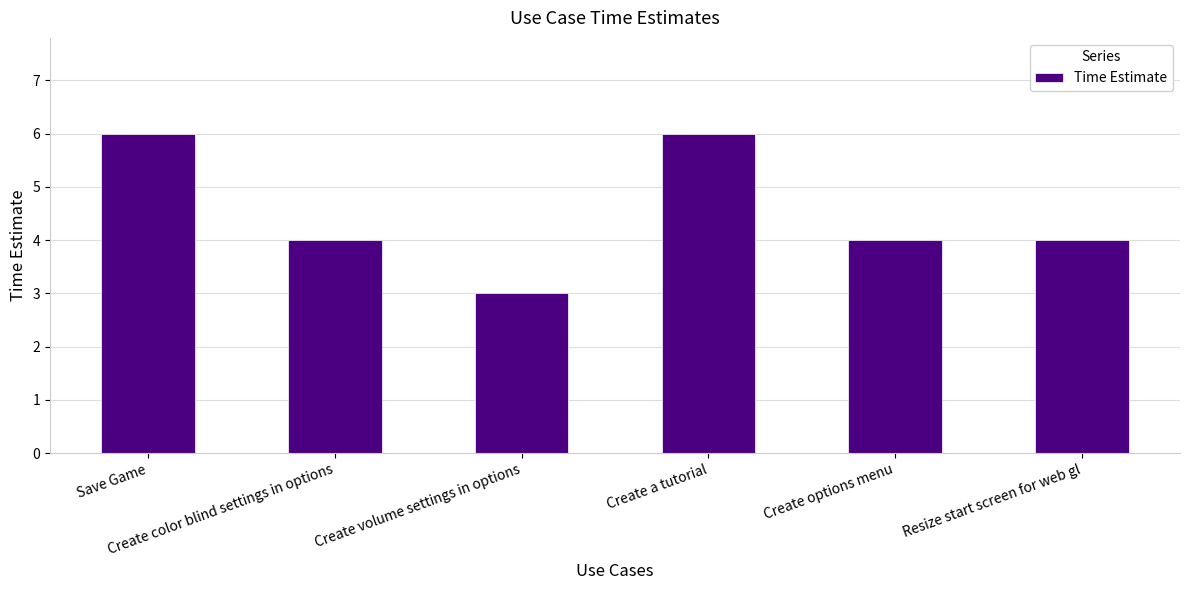

Does the chart contain stacked bars?

No